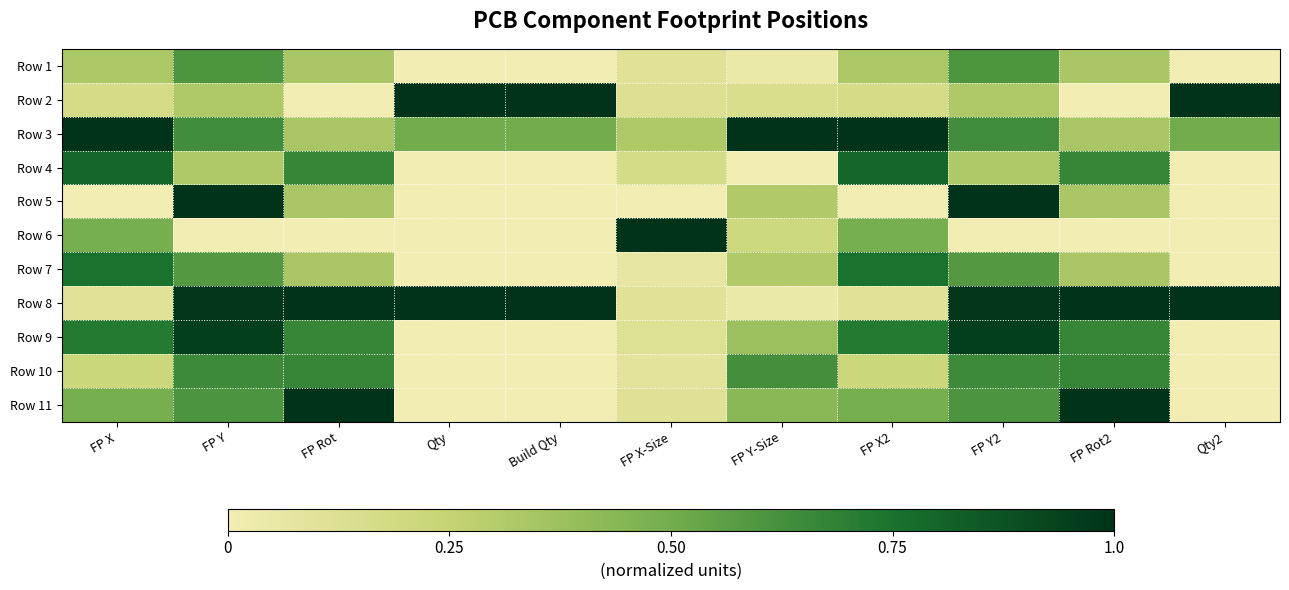

Reading left to right, transcribe all the data shown in this chart.

Row 1: FP X=0.3	FP Y=0.6	FP Rot=0.3	Qty=0.0	Build Qty=0.0	FP X-Size=0.1	FP Y-Size=0.0	FP X2=0.3	FP Y2=0.6	FP Rot2=0.3	Qty2=0.0
Row 2: FP X=0.2	FP Y=0.3	FP Rot=0.0	Qty=1.0	Build Qty=1.0	FP X-Size=0.1	FP Y-Size=0.1	FP X2=0.2	FP Y2=0.3	FP Rot2=0.0	Qty2=1.0
Row 3: FP X=1.0	FP Y=0.6	FP Rot=0.3	Qty=0.5	Build Qty=0.5	FP X-Size=0.3	FP Y-Size=1.0	FP X2=1.0	FP Y2=0.6	FP Rot2=0.3	Qty2=0.5
Row 4: FP X=0.8	FP Y=0.3	FP Rot=0.7	Qty=0.0	Build Qty=0.0	FP X-Size=0.2	FP Y-Size=0.0	FP X2=0.8	FP Y2=0.3	FP Rot2=0.7	Qty2=0.0
Row 5: FP X=0.0	FP Y=1.0	FP Rot=0.3	Qty=0.0	Build Qty=0.0	FP X-Size=0.0	FP Y-Size=0.3	FP X2=0.0	FP Y2=1.0	FP Rot2=0.3	Qty2=0.0
Row 6: FP X=0.5	FP Y=0.0	FP Rot=0.0	Qty=0.0	Build Qty=0.0	FP X-Size=1.0	FP Y-Size=0.2	FP X2=0.5	FP Y2=0.0	FP Rot2=0.0	Qty2=0.0
Row 7: FP X=0.8	FP Y=0.6	FP Rot=0.3	Qty=0.0	Build Qty=0.0	FP X-Size=0.1	FP Y-Size=0.3	FP X2=0.8	FP Y2=0.6	FP Rot2=0.3	Qty2=0.0
Row 8: FP X=0.1	FP Y=1.0	FP Rot=1.0	Qty=1.0	Build Qty=1.0	FP X-Size=0.1	FP Y-Size=0.0	FP X2=0.1	FP Y2=1.0	FP Rot2=1.0	Qty2=1.0
Row 9: FP X=0.7	FP Y=0.9	FP Rot=0.7	Qty=0.0	Build Qty=0.0	FP X-Size=0.1	FP Y-Size=0.4	FP X2=0.7	FP Y2=0.9	FP Rot2=0.7	Qty2=0.0
Row 10: FP X=0.2	FP Y=0.6	FP Rot=0.7	Qty=0.0	Build Qty=0.0	FP X-Size=0.1	FP Y-Size=0.6	FP X2=0.2	FP Y2=0.6	FP Rot2=0.7	Qty2=0.0
Row 11: FP X=0.5	FP Y=0.6	FP Rot=1.0	Qty=0.0	Build Qty=0.0	FP X-Size=0.1	FP Y-Size=0.4	FP X2=0.5	FP Y2=0.6	FP Rot2=1.0	Qty2=0.0